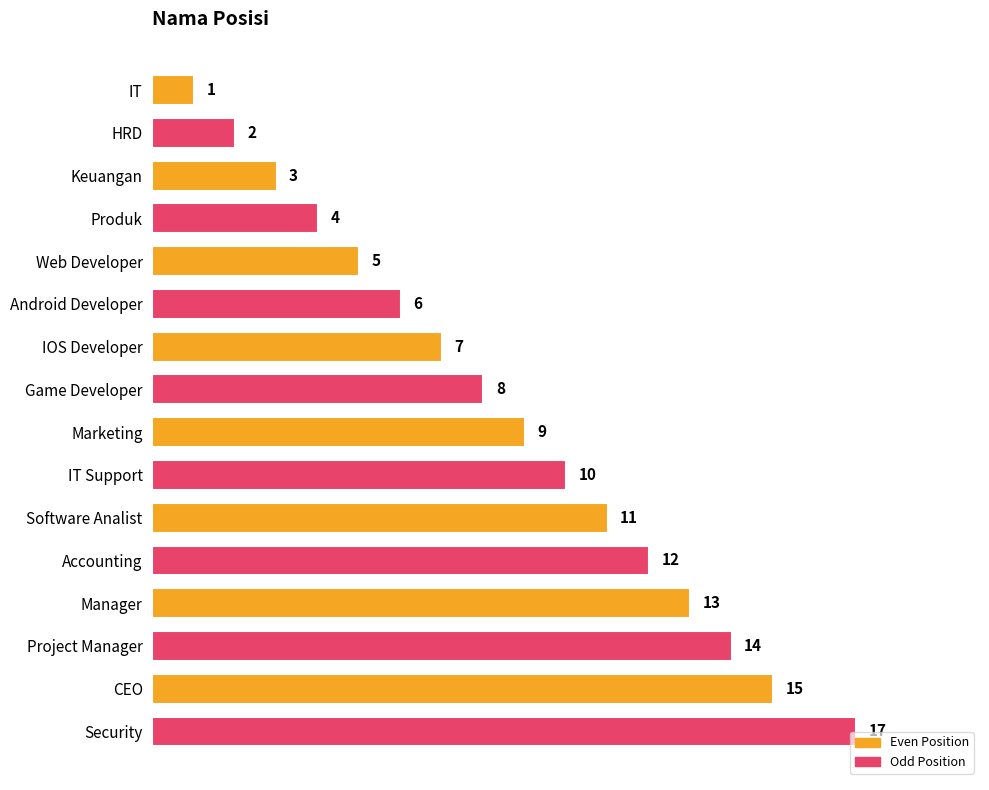

The chart shows a value of 17 at Security. True or false?

True